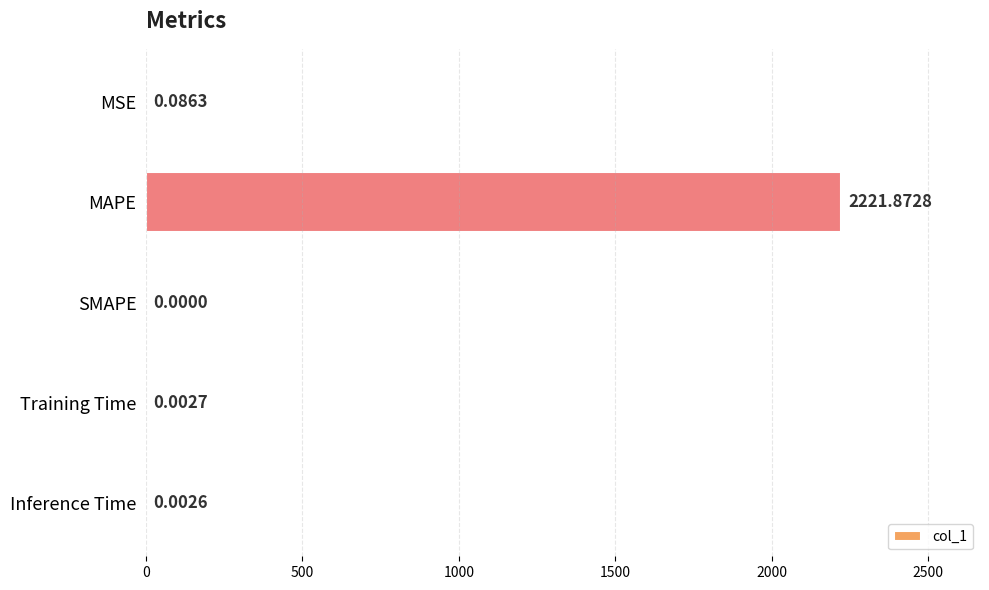

Which label corresponds to the largest value in the chart?

MAPE